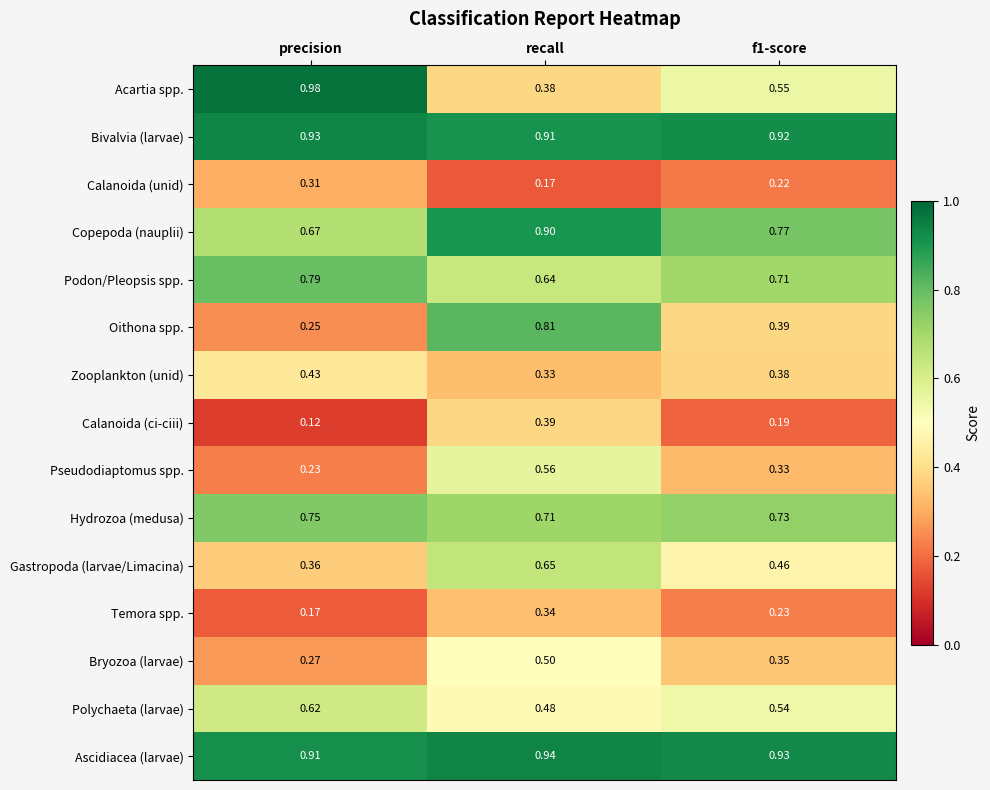

Between precision and f1-score, which series saw the biggest shift?

Acartia spp.